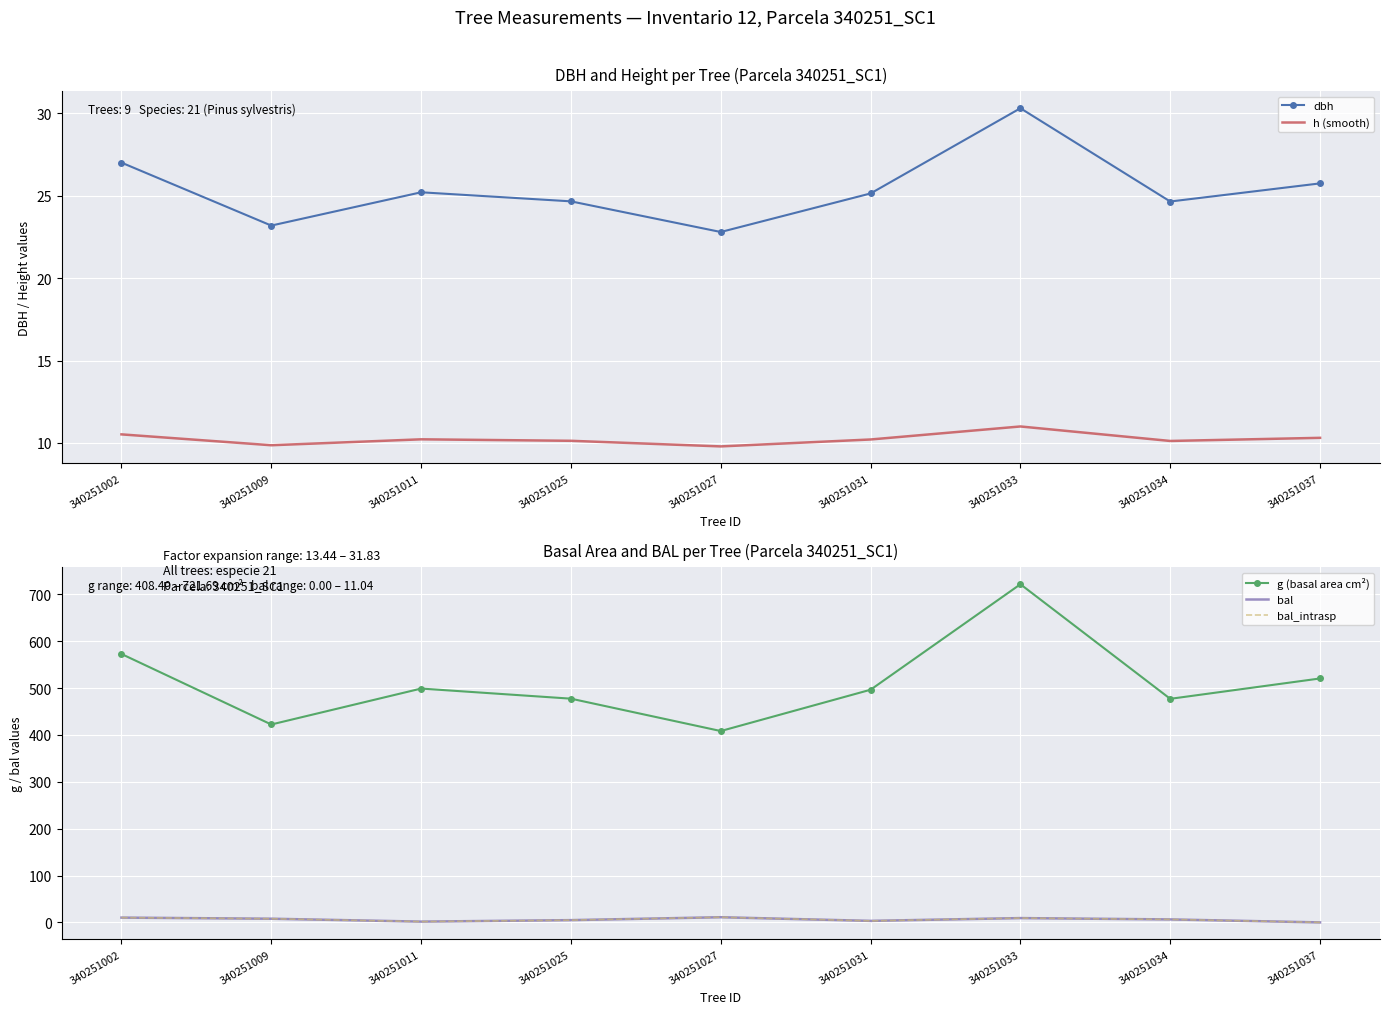

At which label does h (smooth) reach its peak?

340251033